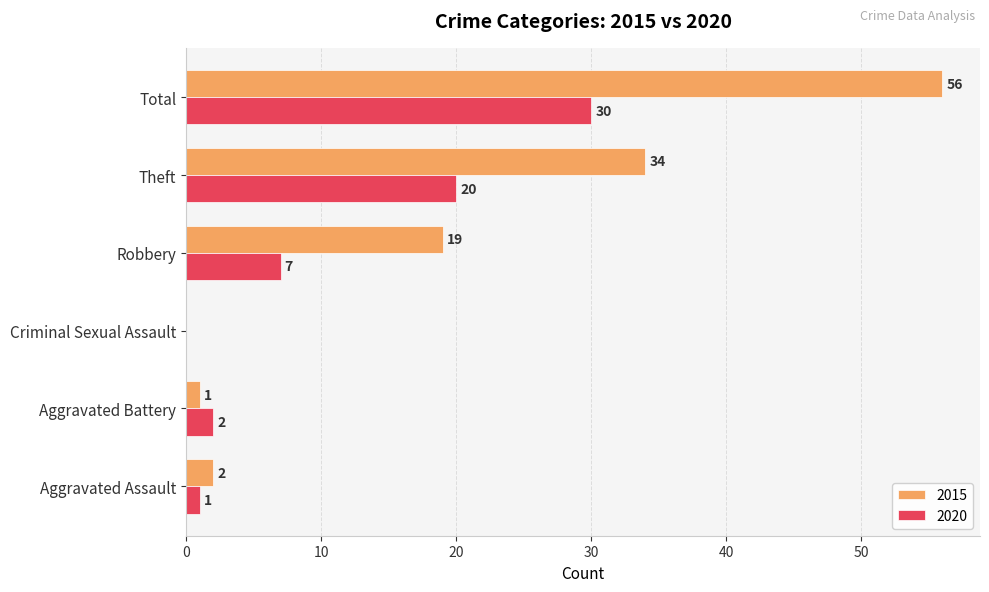

Which series changed the most between Theft and Total?

2015